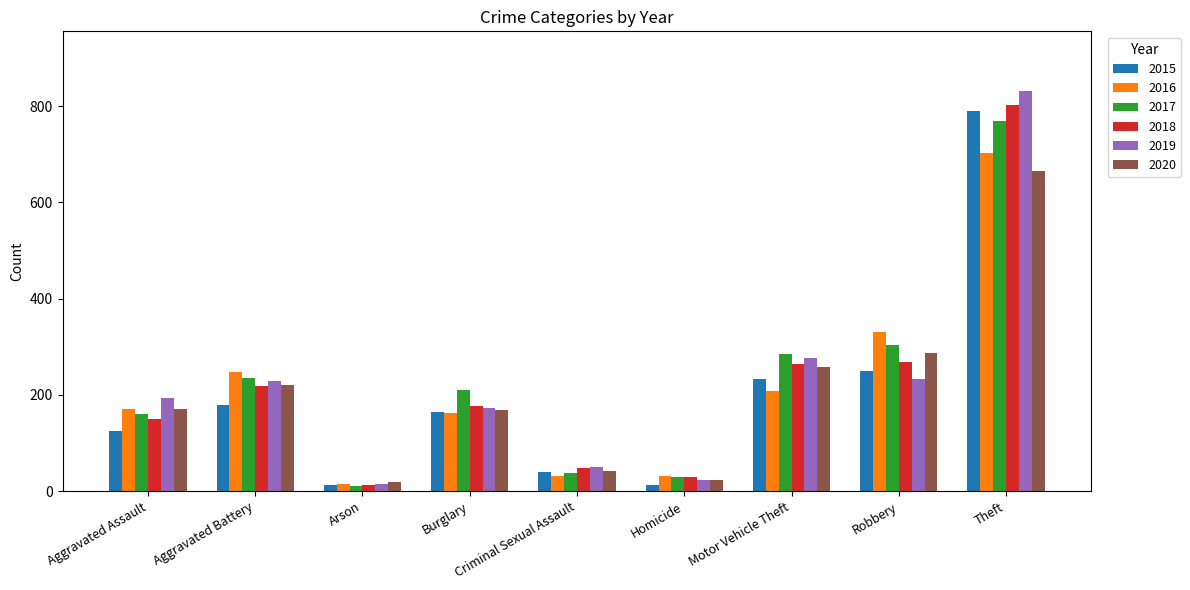

Which series has the widest spread of values?

2019